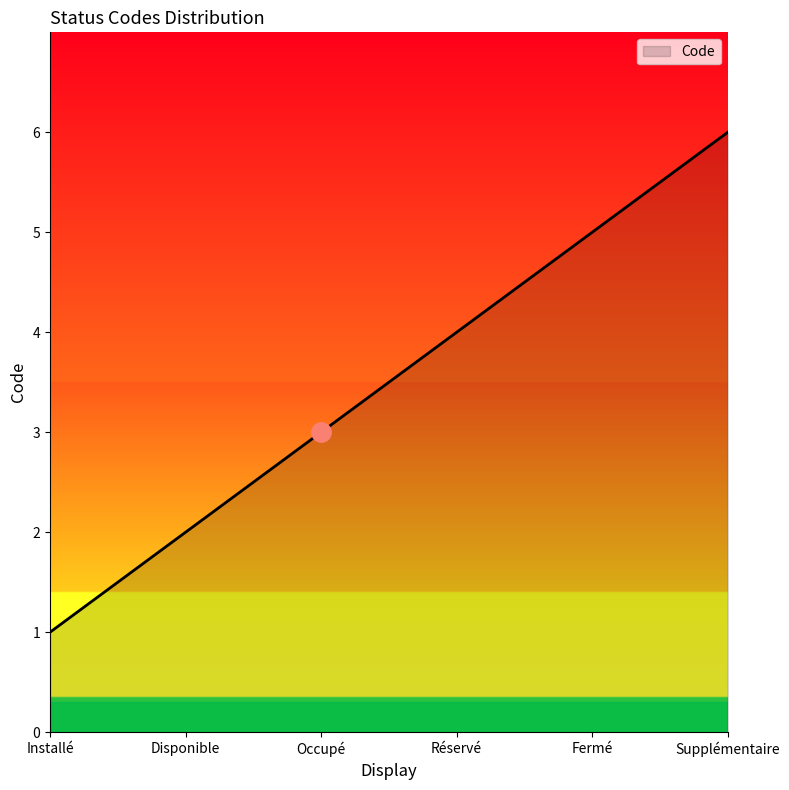

Which has a higher value, Supplémentaire or Installé?

Supplémentaire